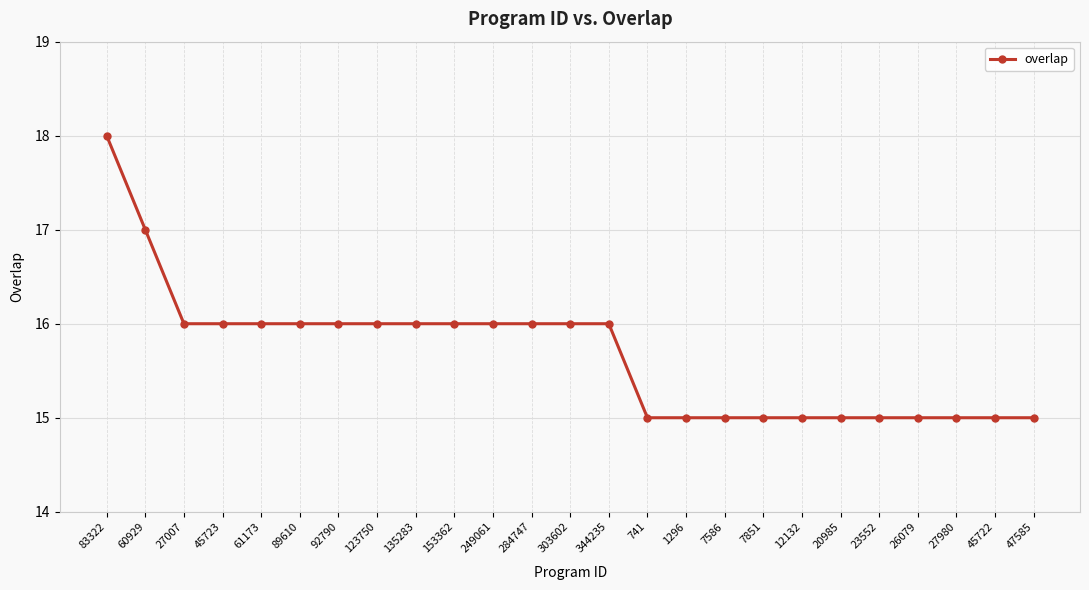

Does the chart display data point markers on the line(s)?

Yes